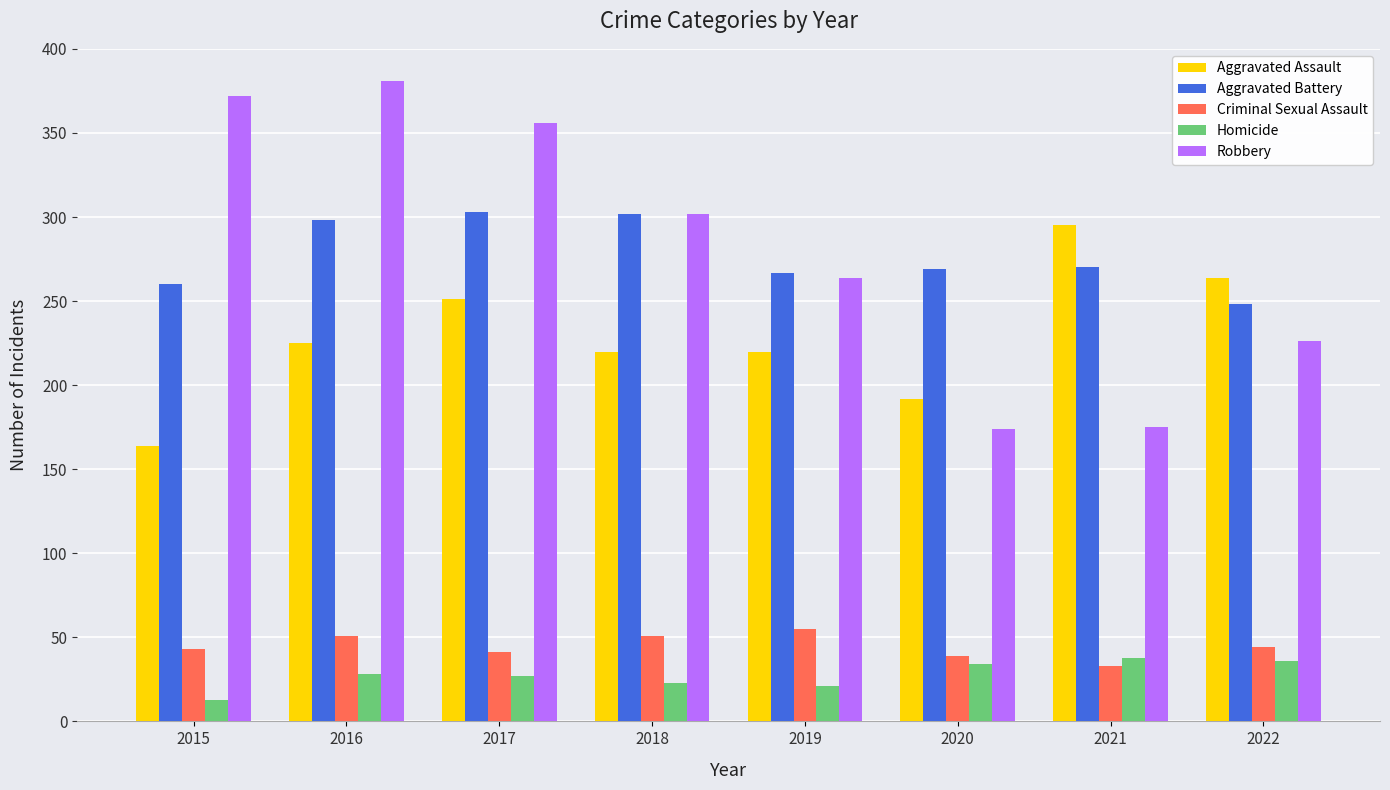

The value of Homicide at 2019 is 21. True or false?

True